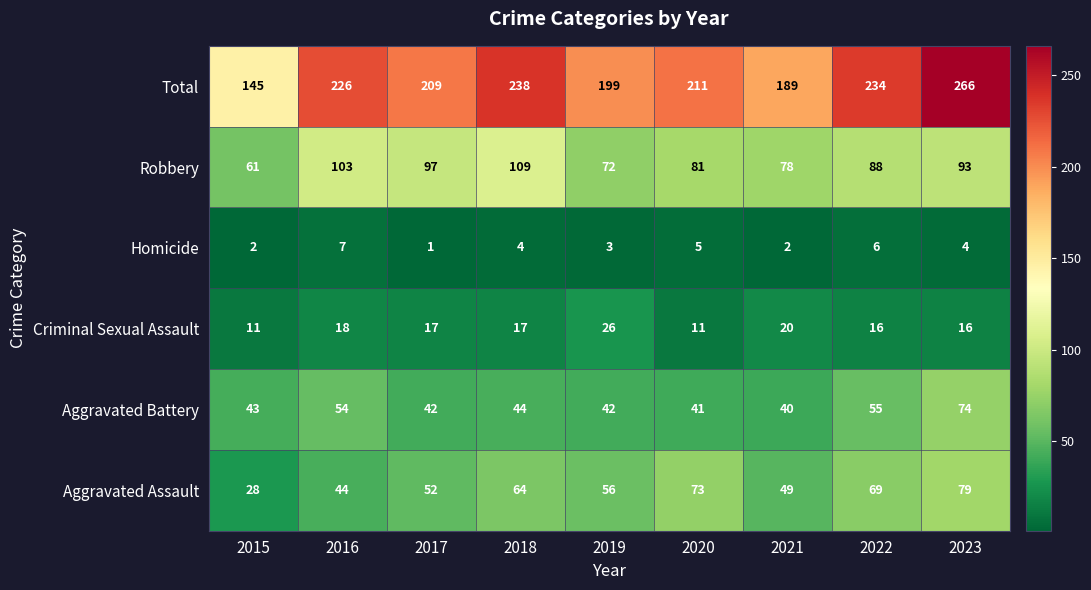

What is the greatest value displayed?

266